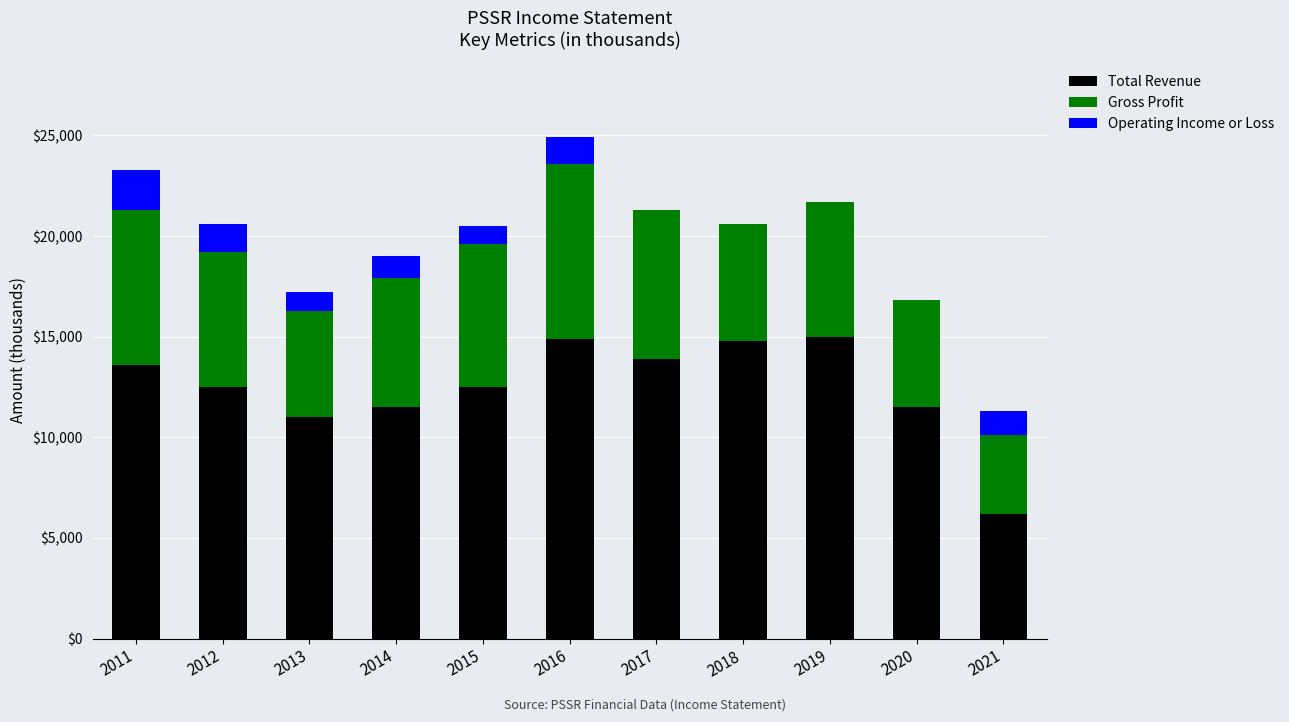

True or false: Total Revenue has a value of 7360 at 2016.

False